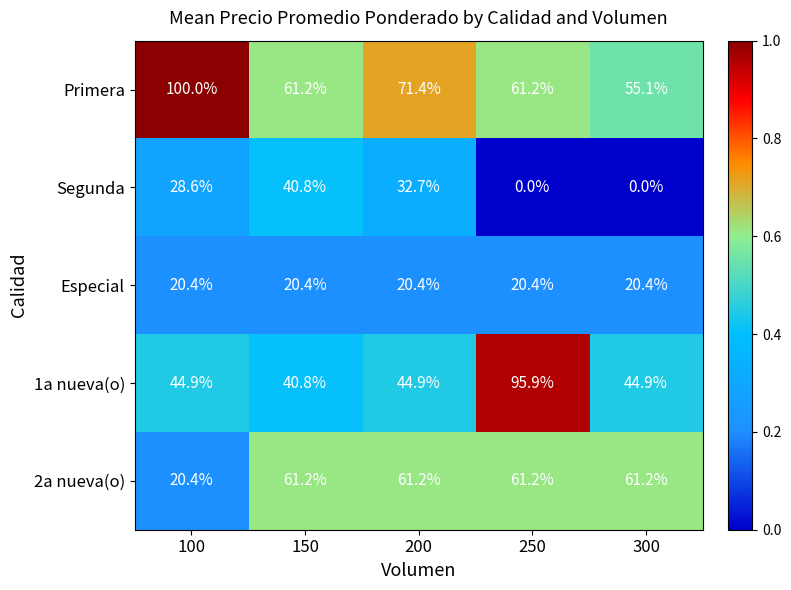

List the series in order of their peak value, highest first.

Primera, 1a nueva(o), 2a nueva(o), Segunda, Especial